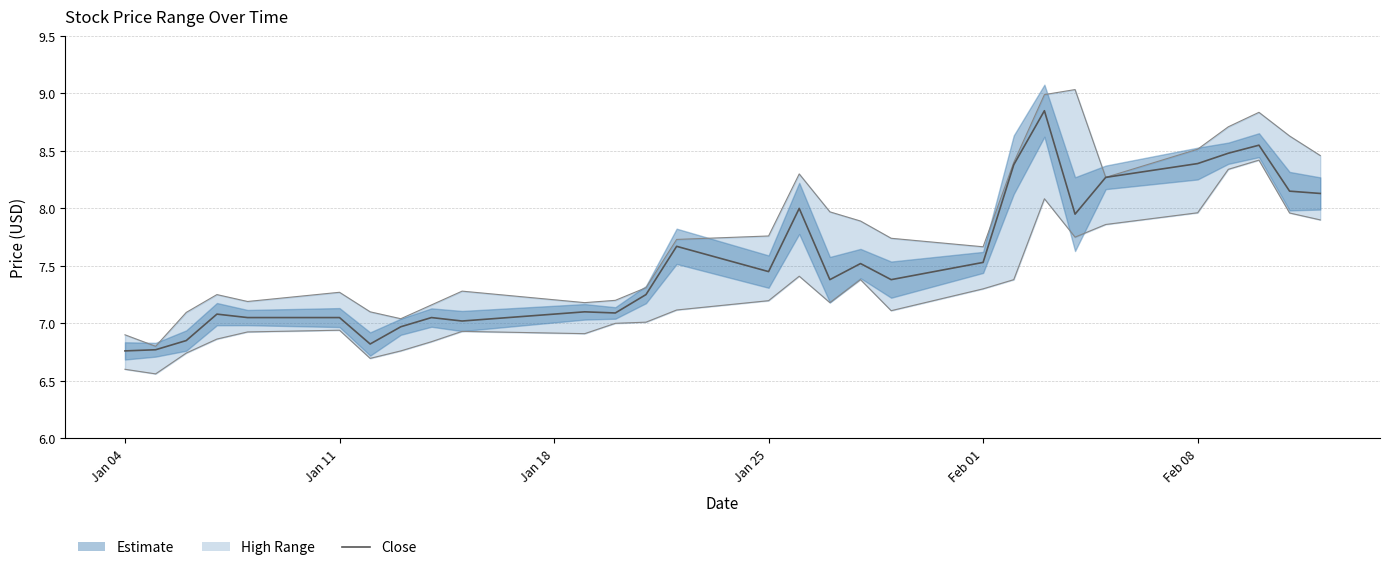

Reading left to right, extract all data points from this chart.

6.8	6.8	6.8	7.1	7.1	7.1	6.8	7.0	7.1	7.0	7.1	7.1	7.2	7.7	7.4	8.0	7.4	7.5	7.4	7.5	8.4	8.9	7.9	8.3	8.4	8.5	8.6	8.1	8.1